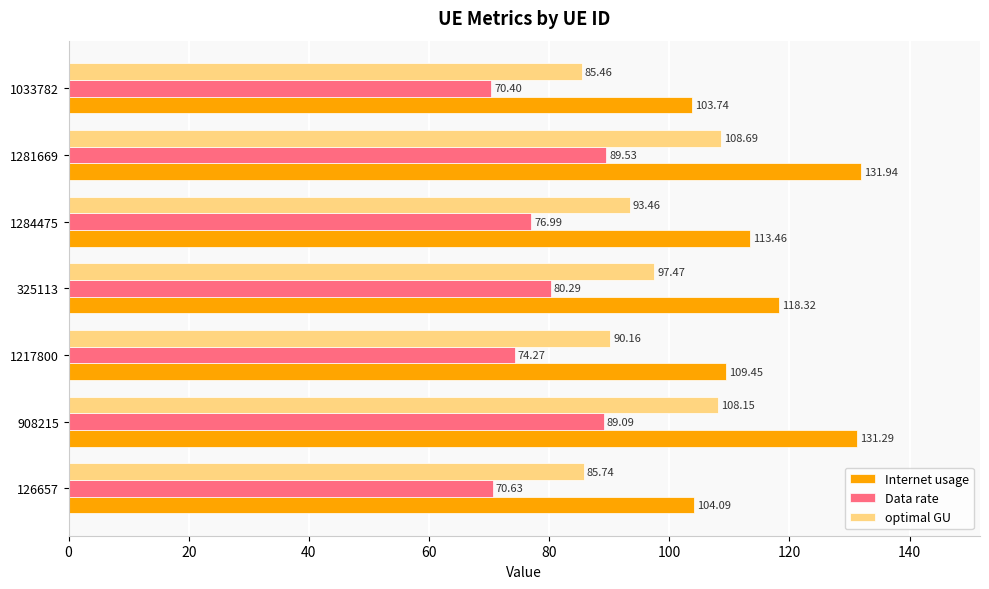

What are all the series names shown in the legend?

Internet usage, Data rate, optimal GU